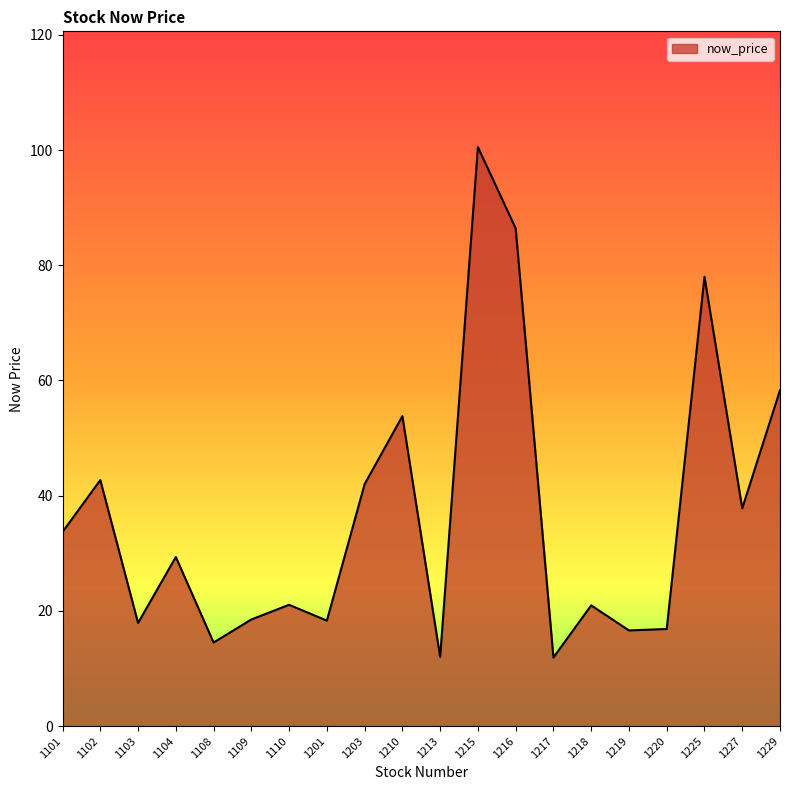

Between 1108 and 1229, which is larger?

1229